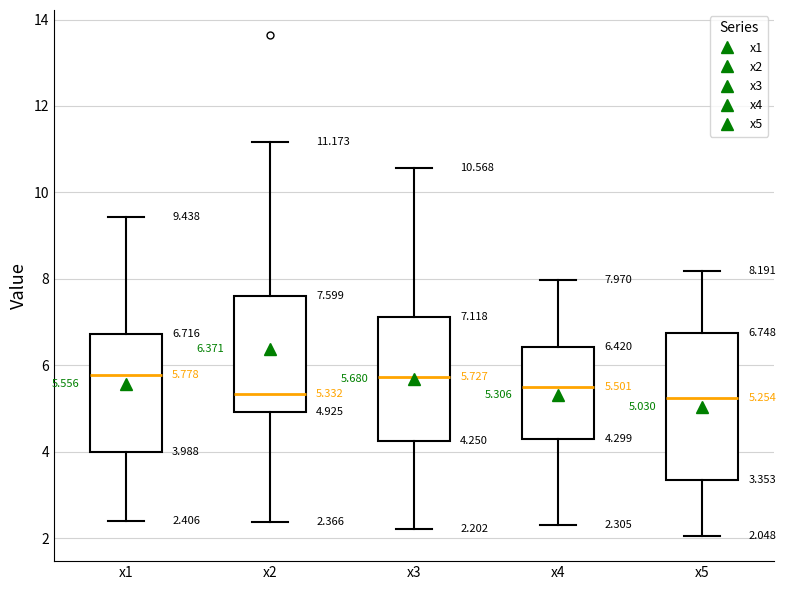

Comparing the boxes themselves (not the whiskers), which one is the tallest?

x5